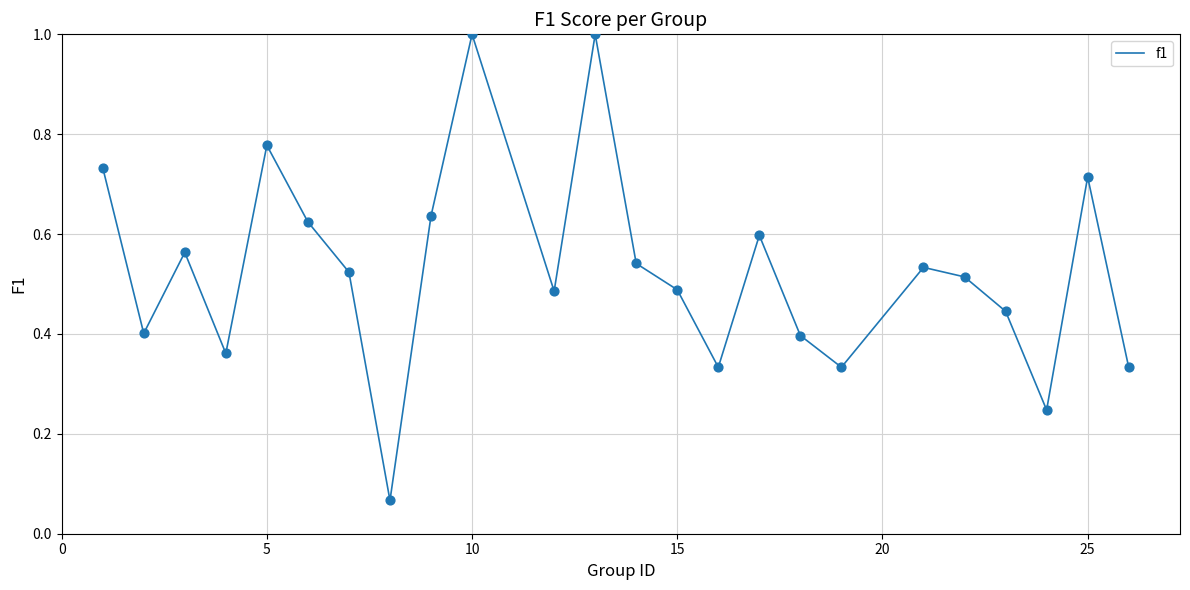

What is the greatest value displayed?

1.0